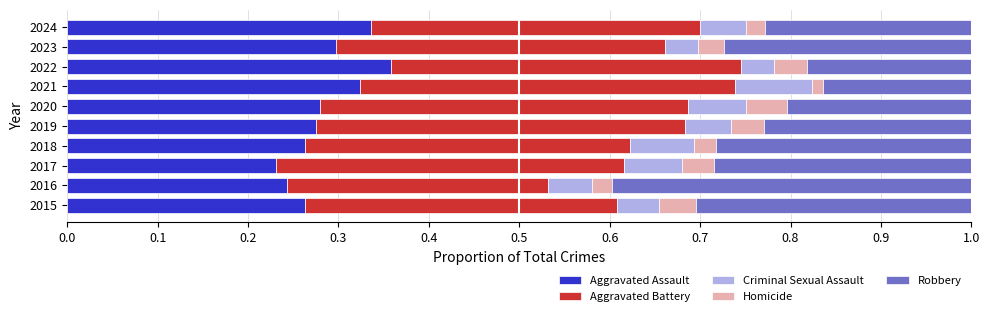

The Aggravated Assault series shows 0.1 at 2018. True or false?

False